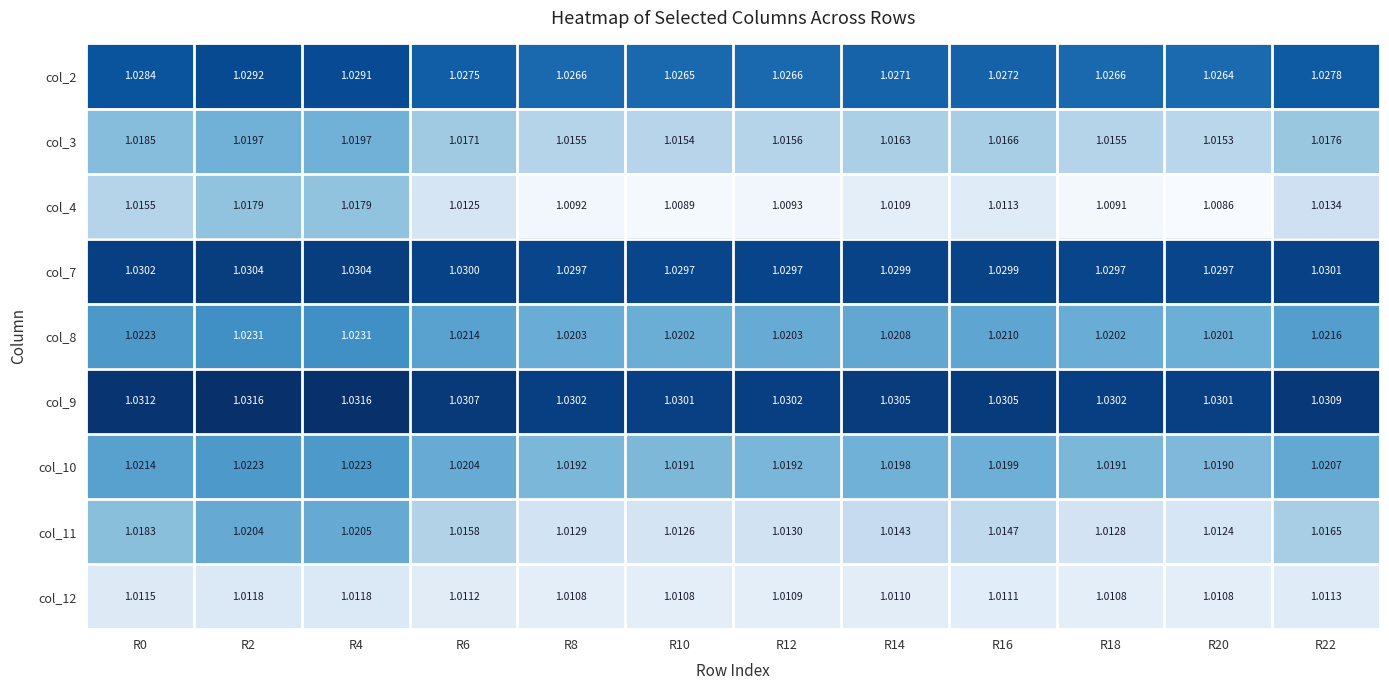

At how many categories does at least one series exceed 1?

12